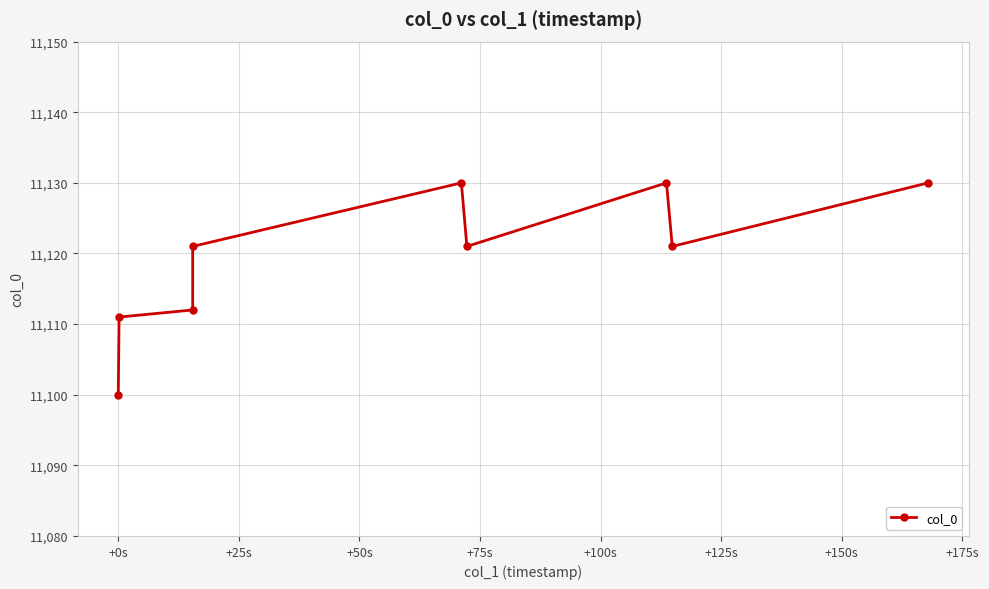

What is the maximum value shown in the chart?

11130